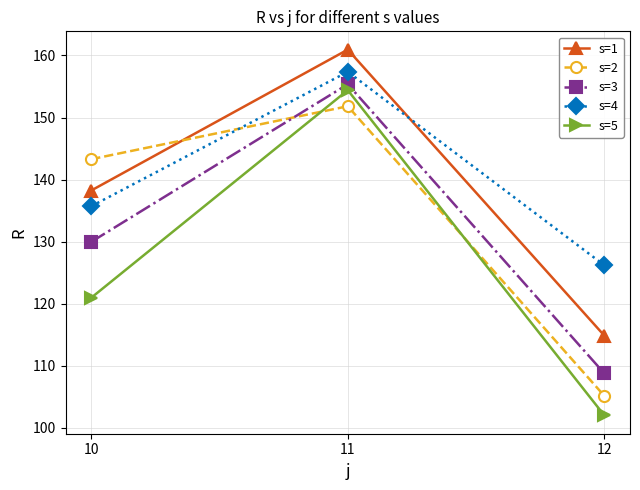

What is the total value across all series at 10?

668.1